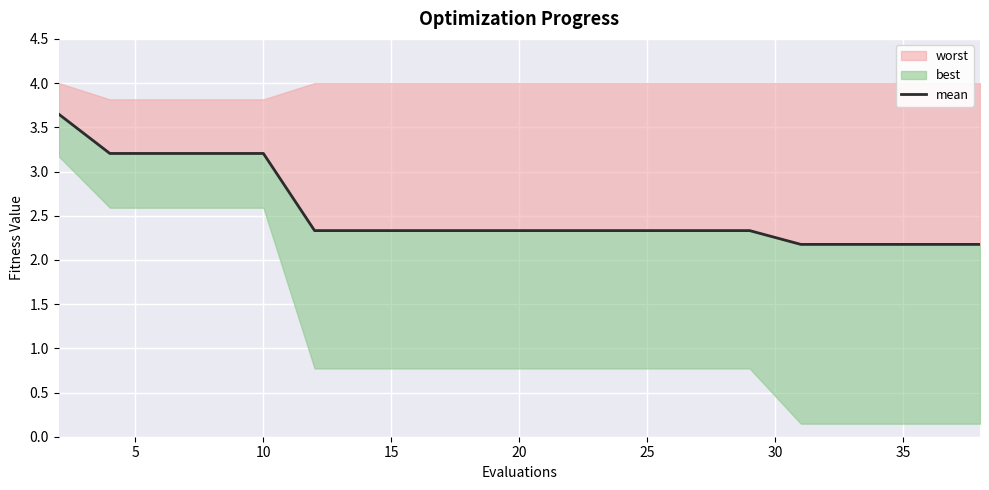

Is it true that the value at 10 is 4.6?

False